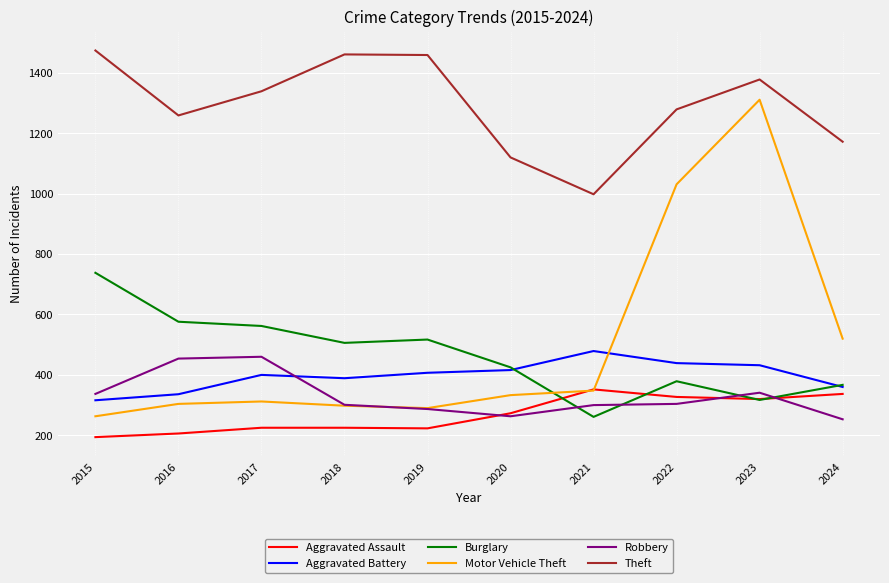

What is the minimum value for Theft?

998